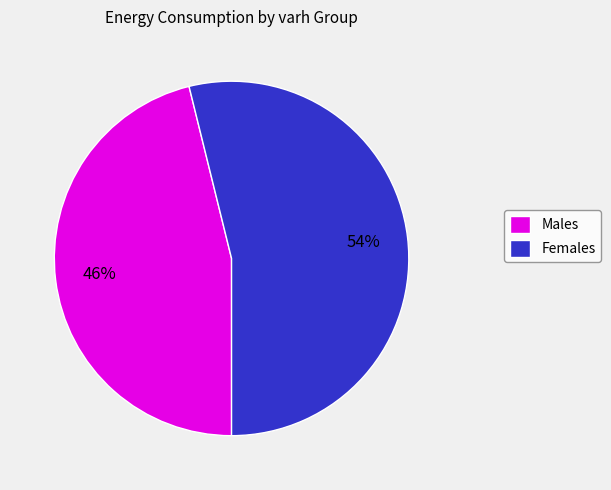

Do Females and Males together represent more than half of the pie?

Yes